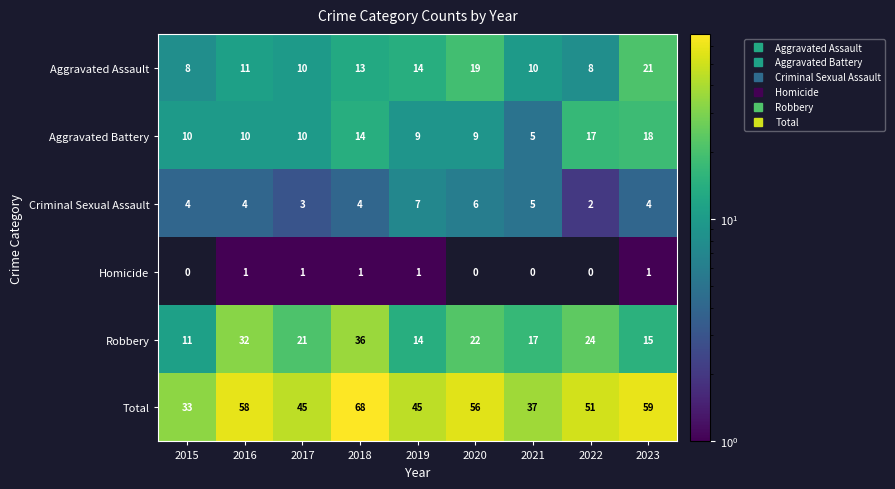

What is the spread (max minus min) of values at 2022?

51